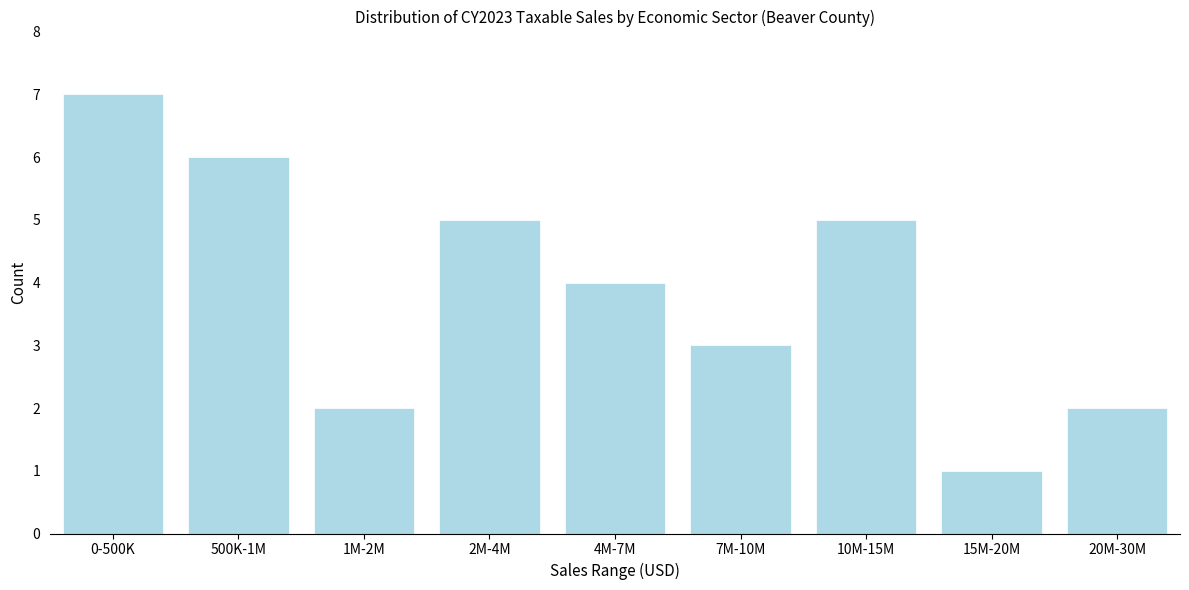

Reading left to right, what are all the values shown in this chart?

7	6	2	5	4	3	5	1	2